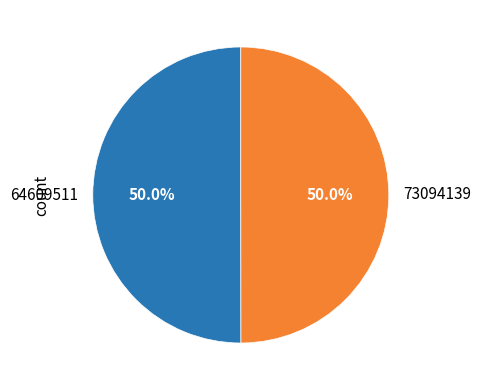

To the nearest percent, what percentage of the pie is 73094139?

50%